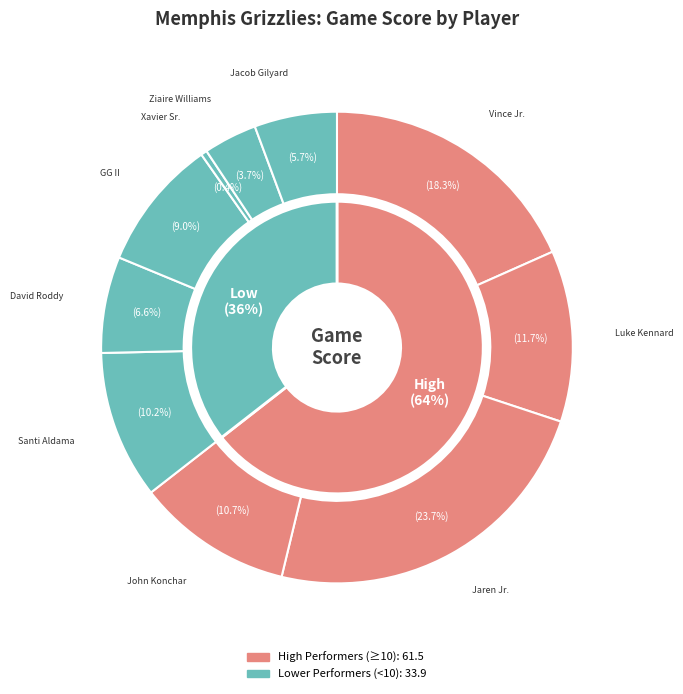

Rank the categories by value from highest to lowest.

Jaren Jackson Jr., Vince Williams Jr., Luke Kennard, John Konchar, Santi Aldama, GG Jackson II, David Roddy, Jacob Gilyard, Ziaire Williams, Xavier Tillman Sr.